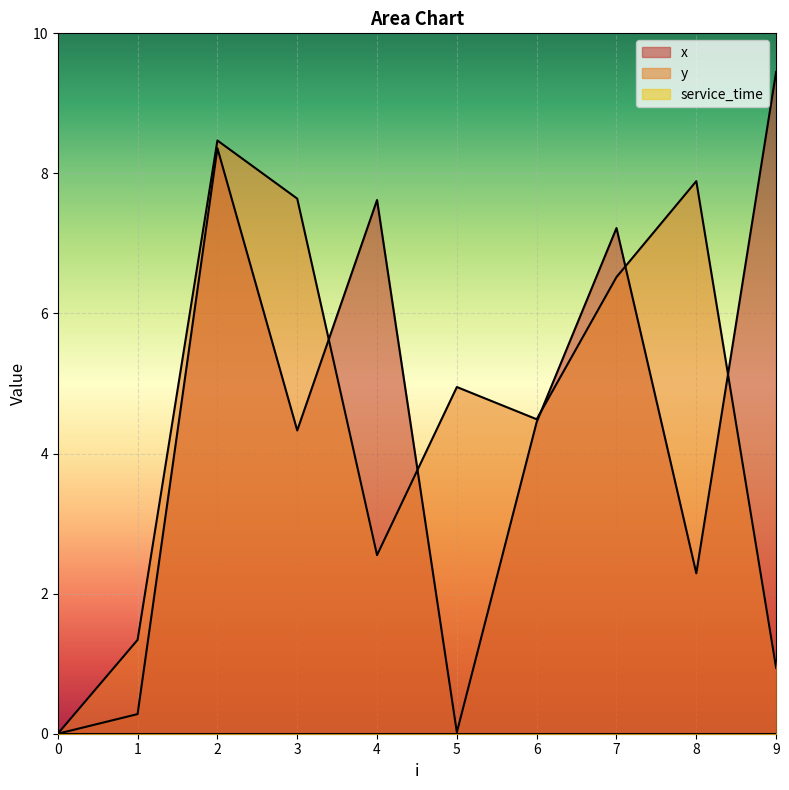

True or false: x has a value of 4.5 at 7.

False